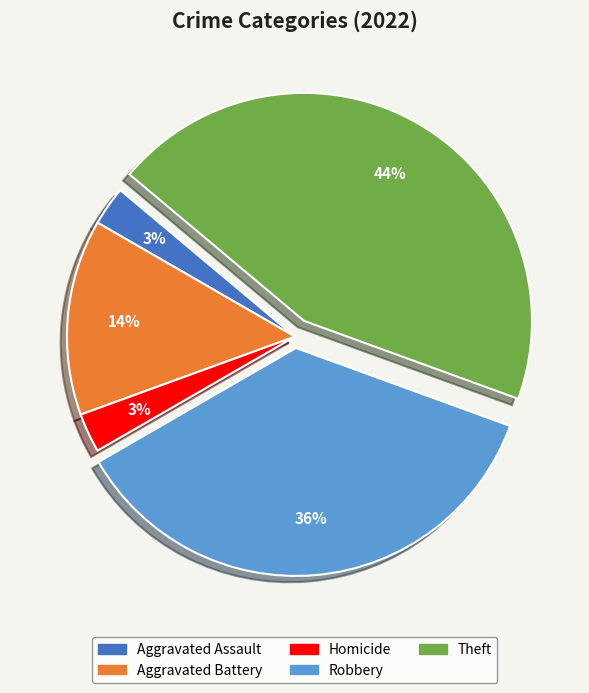

Does any single category account for the majority?

No